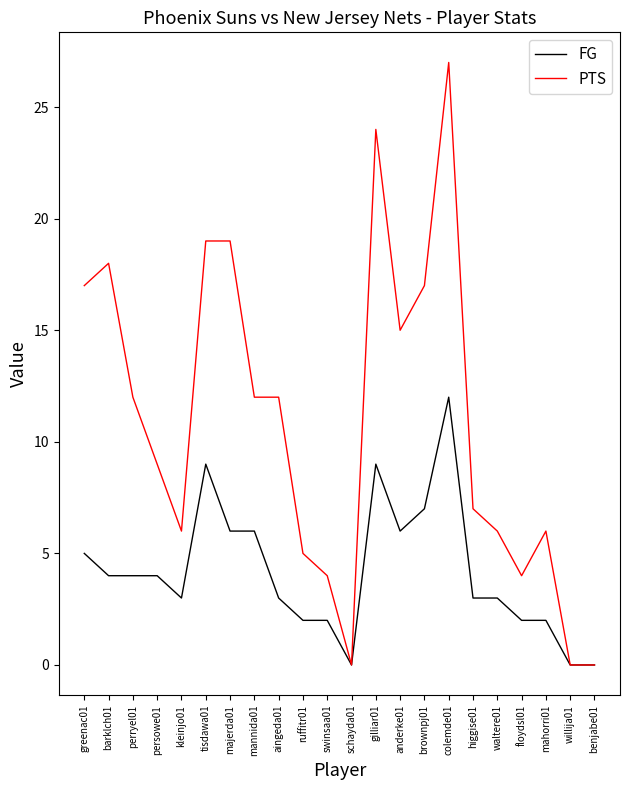

What is the spread (max minus min) of values at barklch01?

14